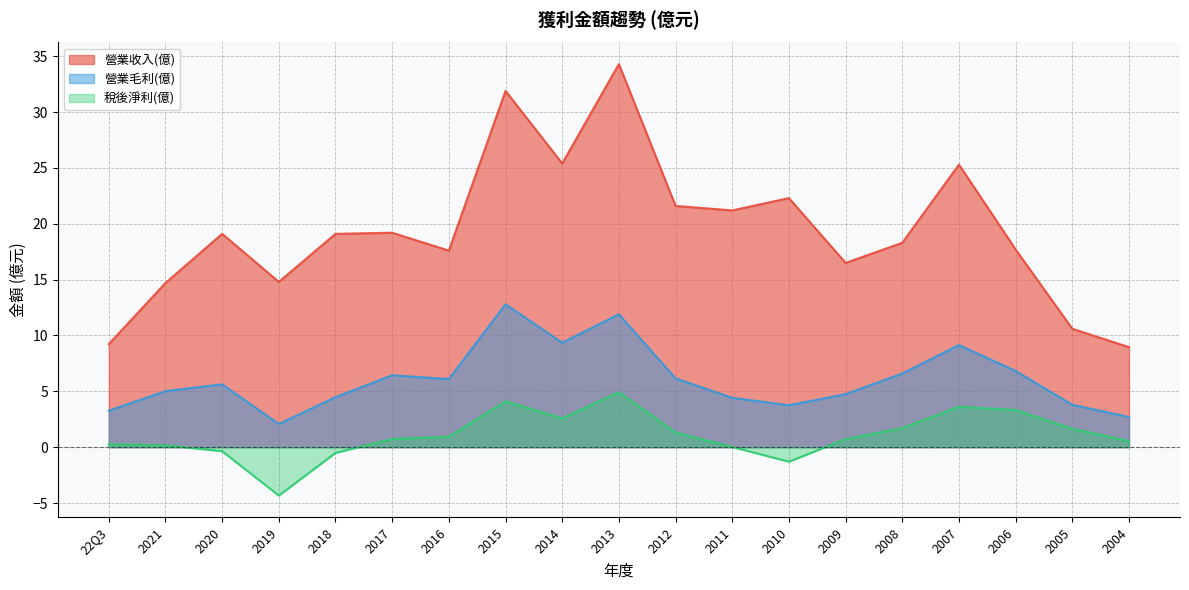

At how many categories does at least one series exceed 9?

18